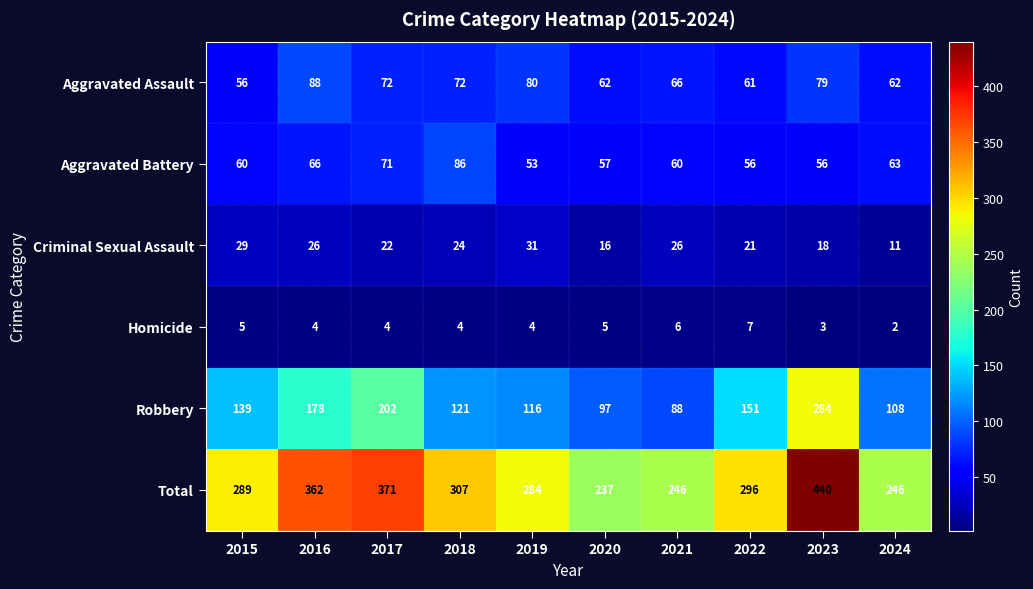

How many data points in Aggravated Assault are less than 72?

5